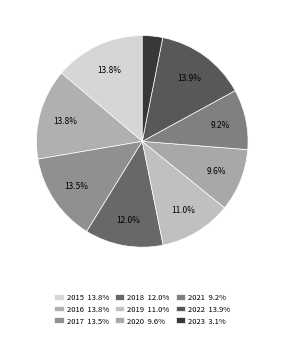

To the nearest percent, what is the difference between the largest and smallest slice percentages?

11%